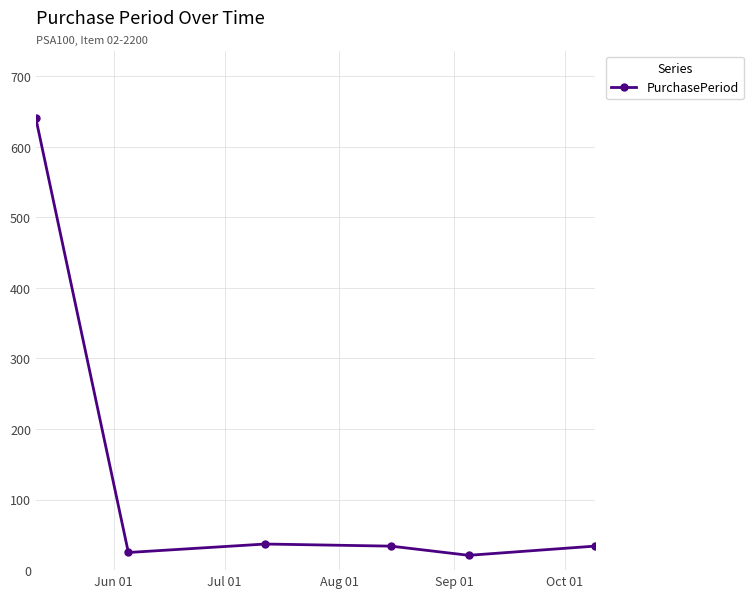

What is the value of the 4th point from the left?

34